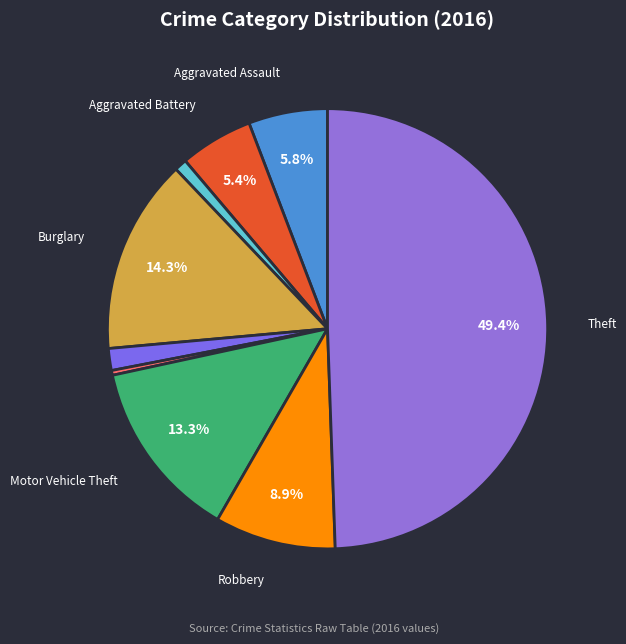

How many segments does this pie chart have?

9